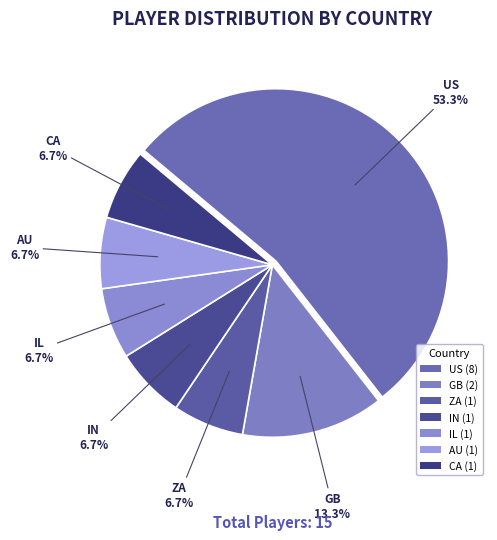

Which category has the smallest portion of the pie?

ZA